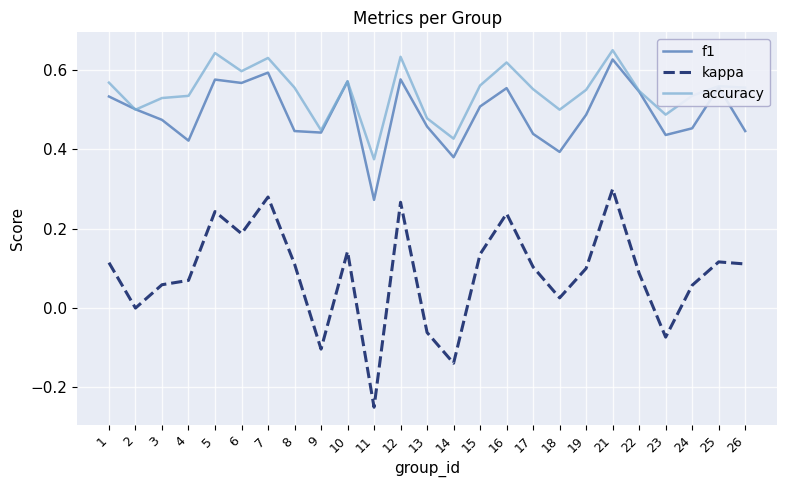

Count the number of data series in this chart.

3